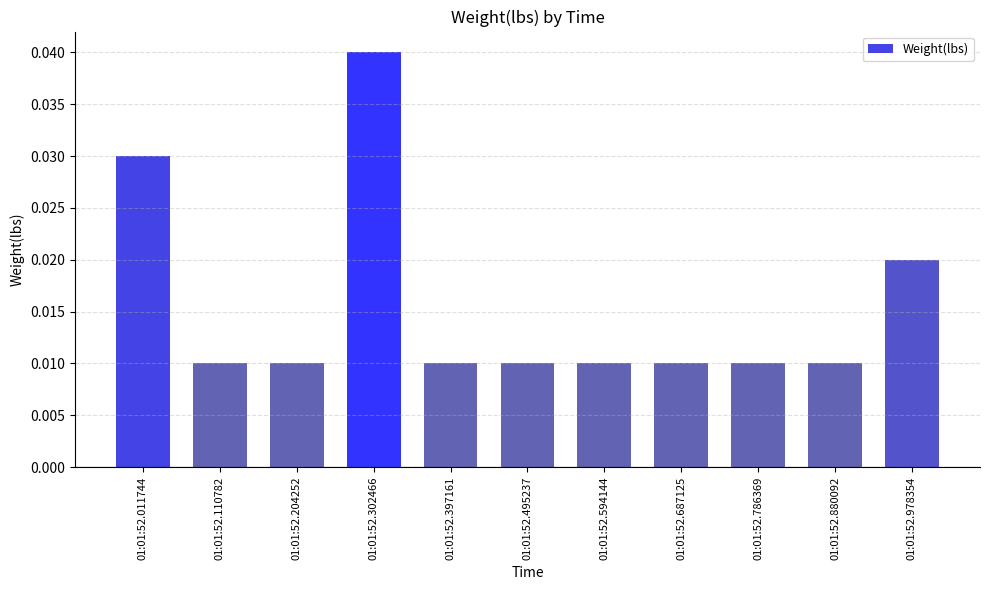

Are the bars grouped side by side (vs. stacked)?

No